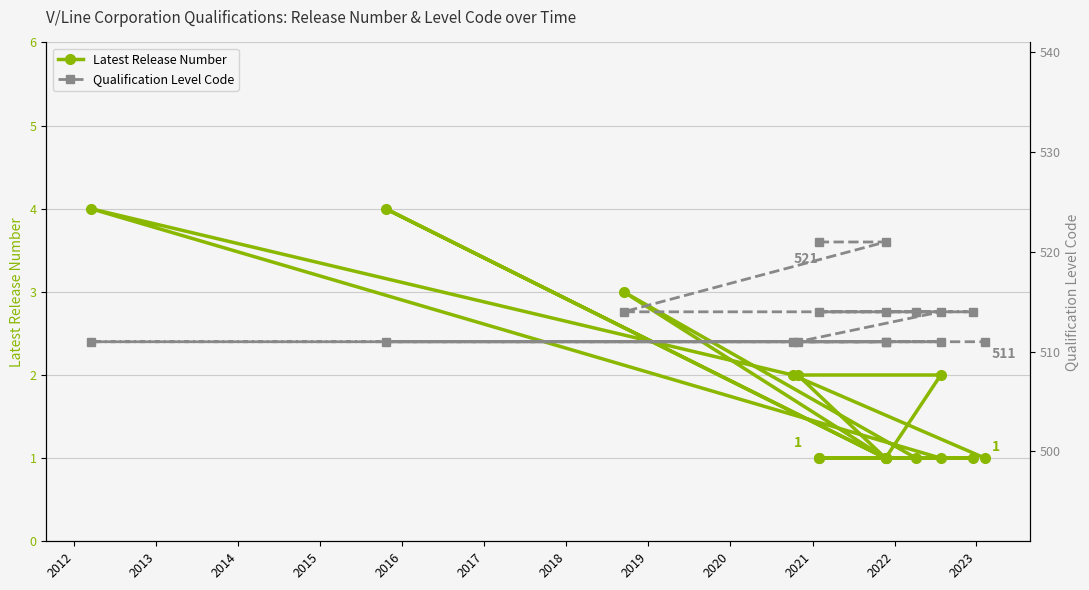

Is it true that Latest Release Number equals 0 at 2023?

False